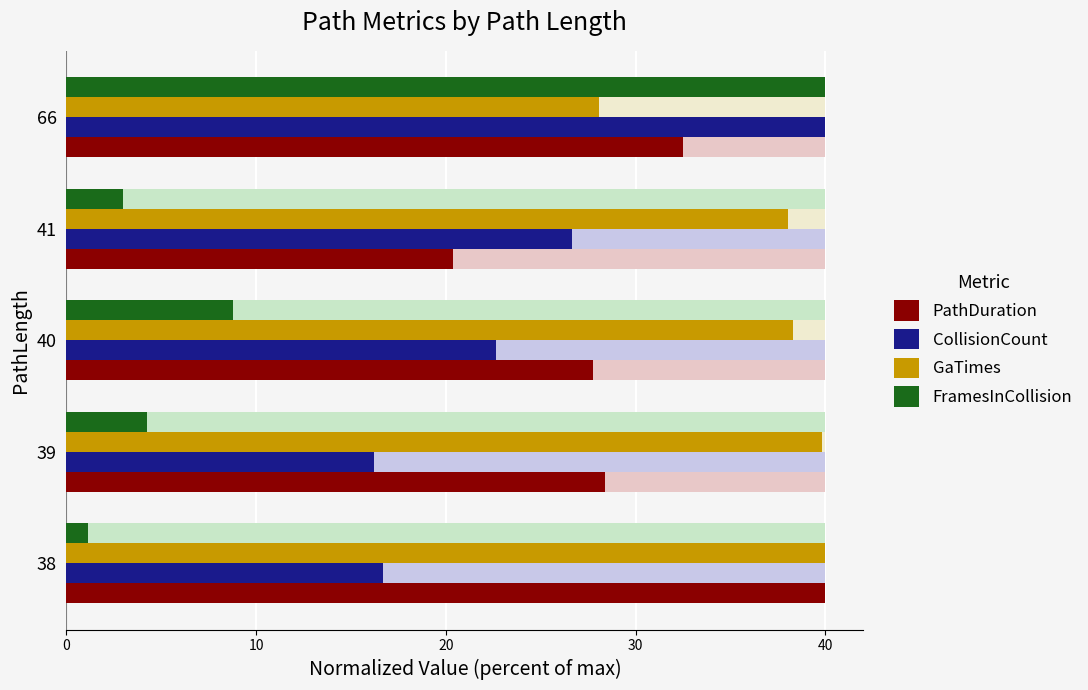

Between 66 and 39, which is larger?

66